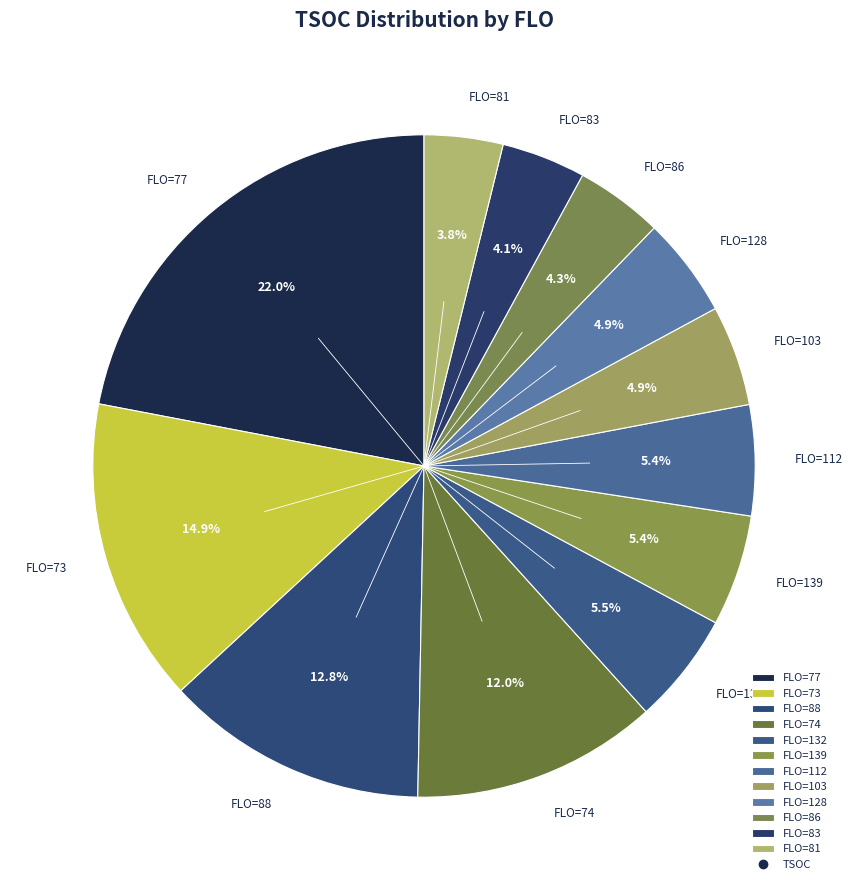

How many slices are in this pie chart?

12